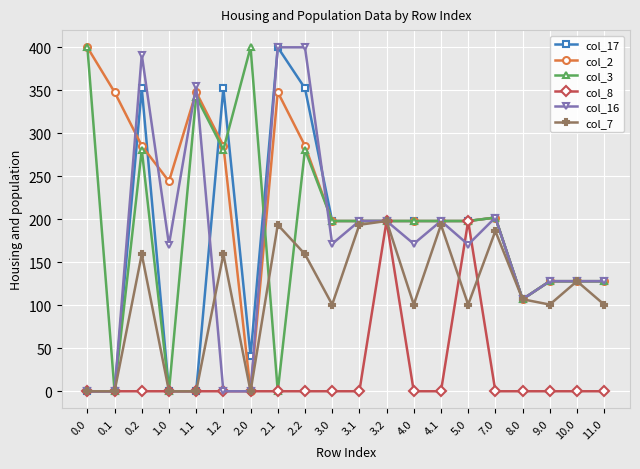

The col_2 series shows 162.2 at 2.2. True or false?

False